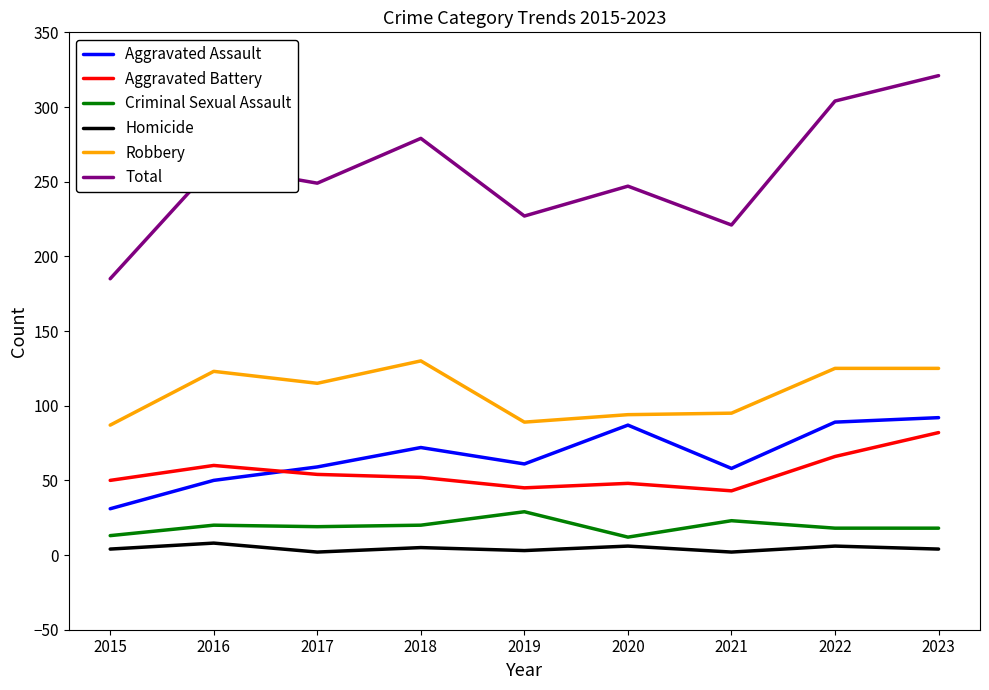

Does the chart display data point markers on the line(s)?

No